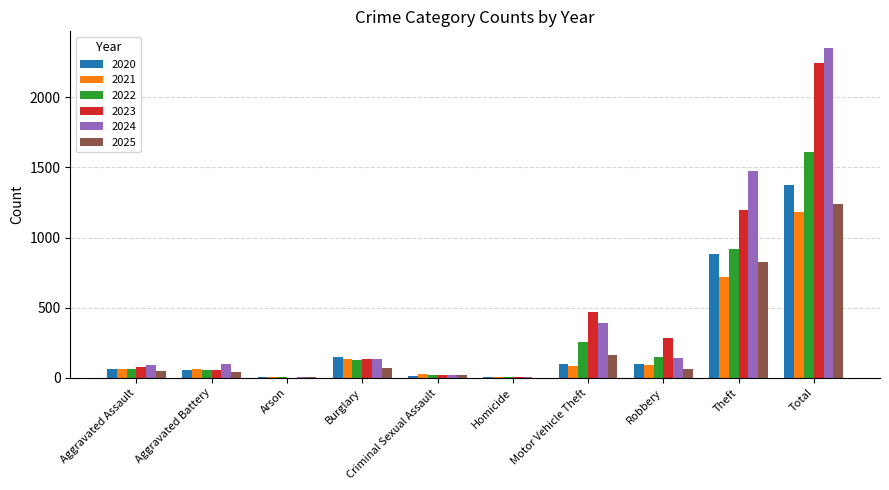

What is the maximum value shown in the chart?

2353